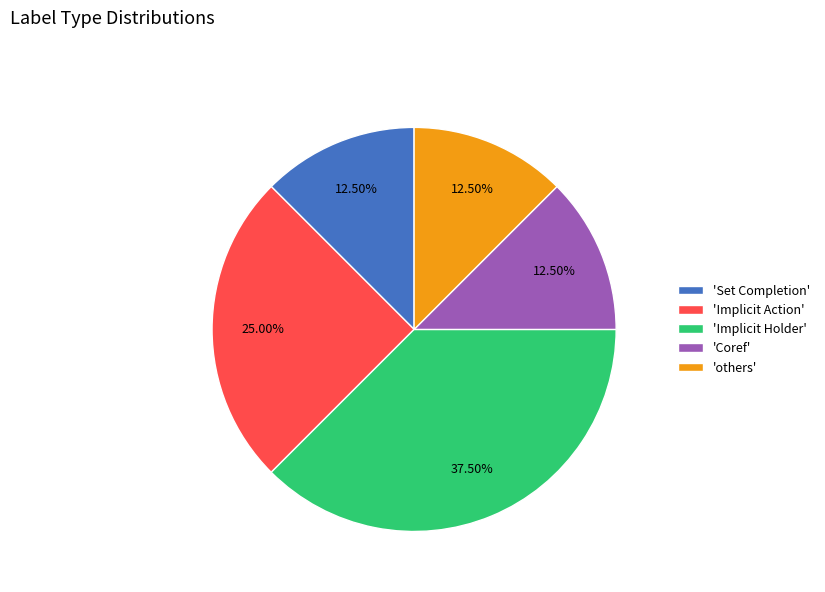

To the nearest percent, what is the difference between the largest and smallest slice percentages?

25%